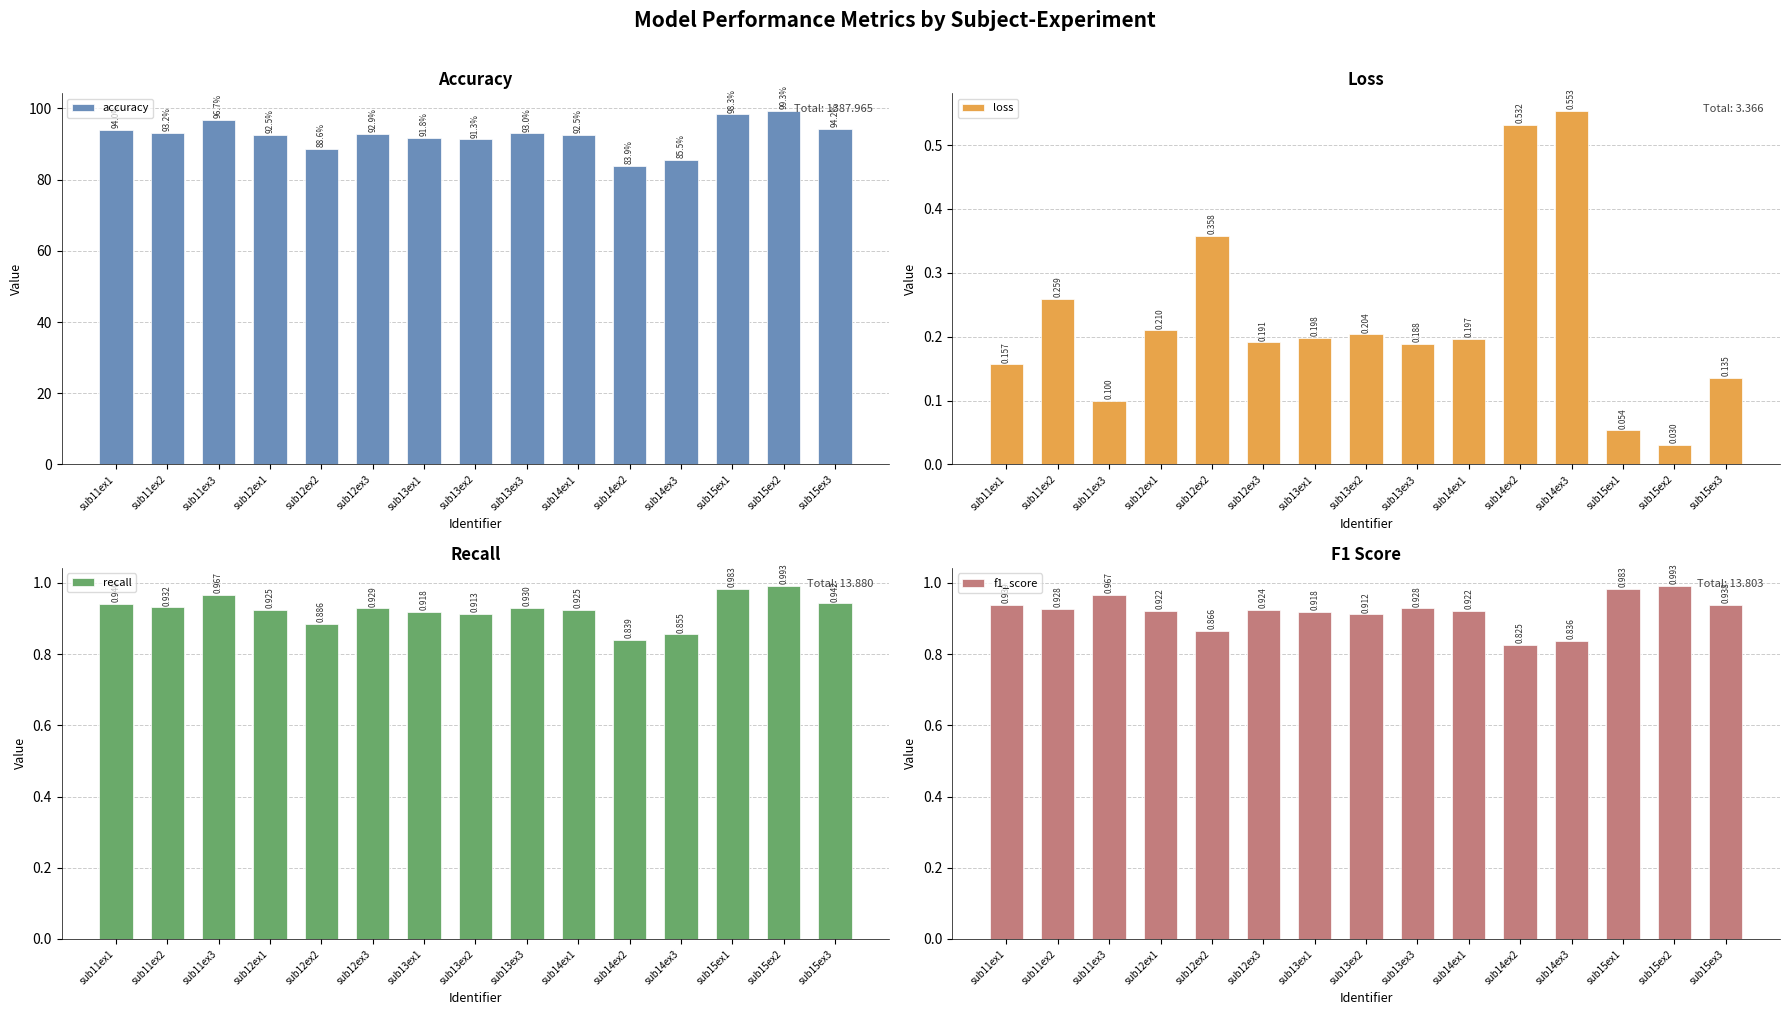

What is the average value of the f1_score series?

0.9